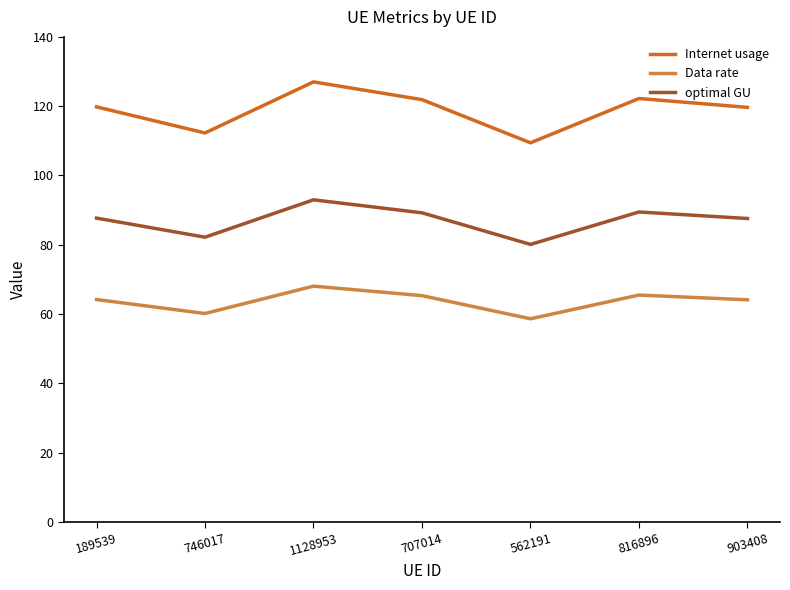

At which category does Internet usage reach its first local valley?

746017